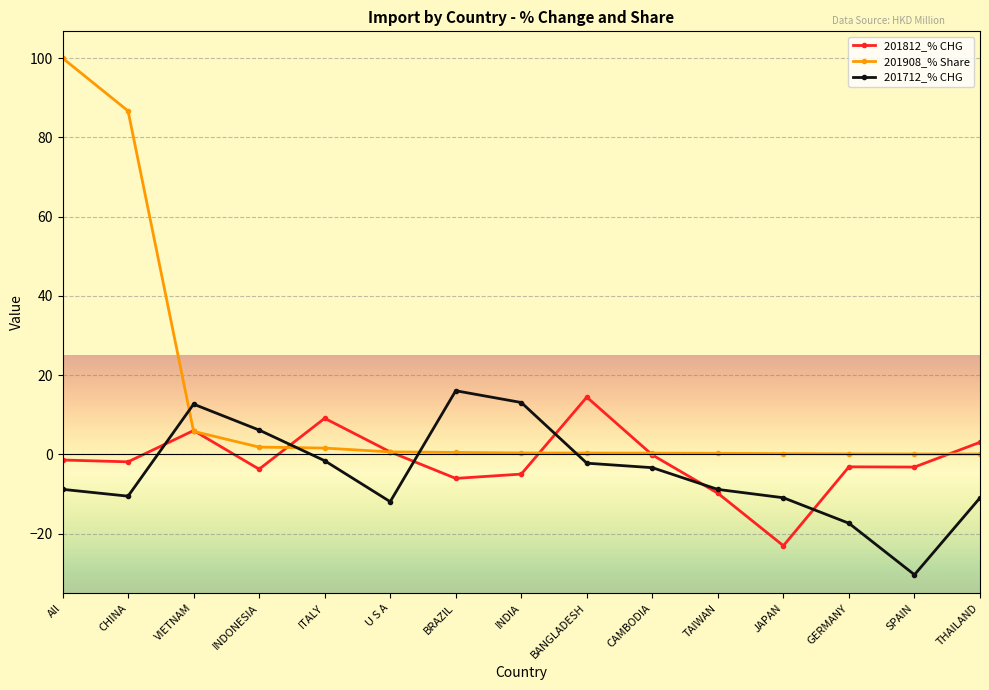

What are all the series names shown in the legend?

201812_% CHG, 201908_% Share, 201712_% CHG